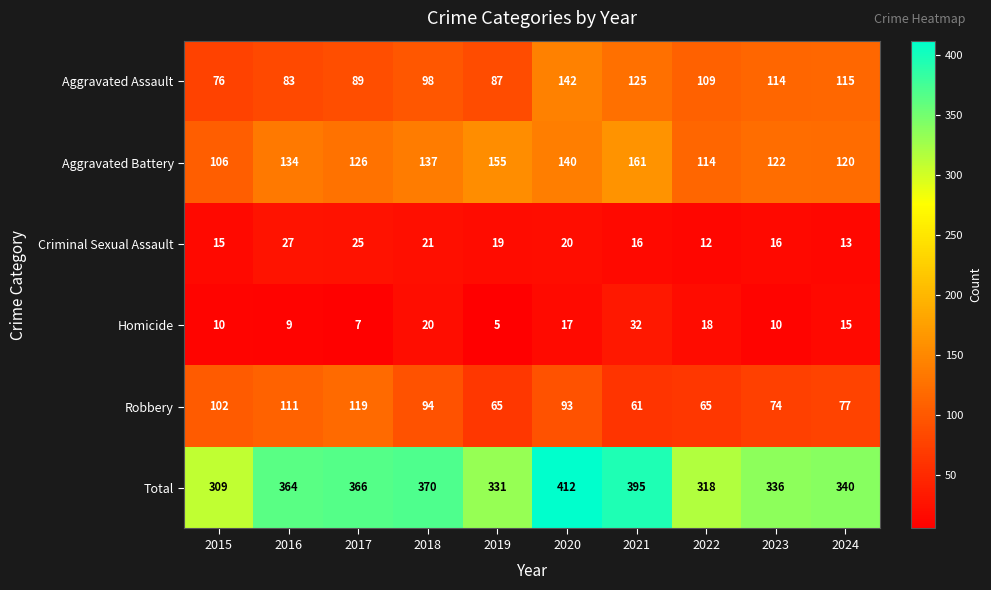

True or false: Aggravated Assault has a value of 50 at 2016.

False